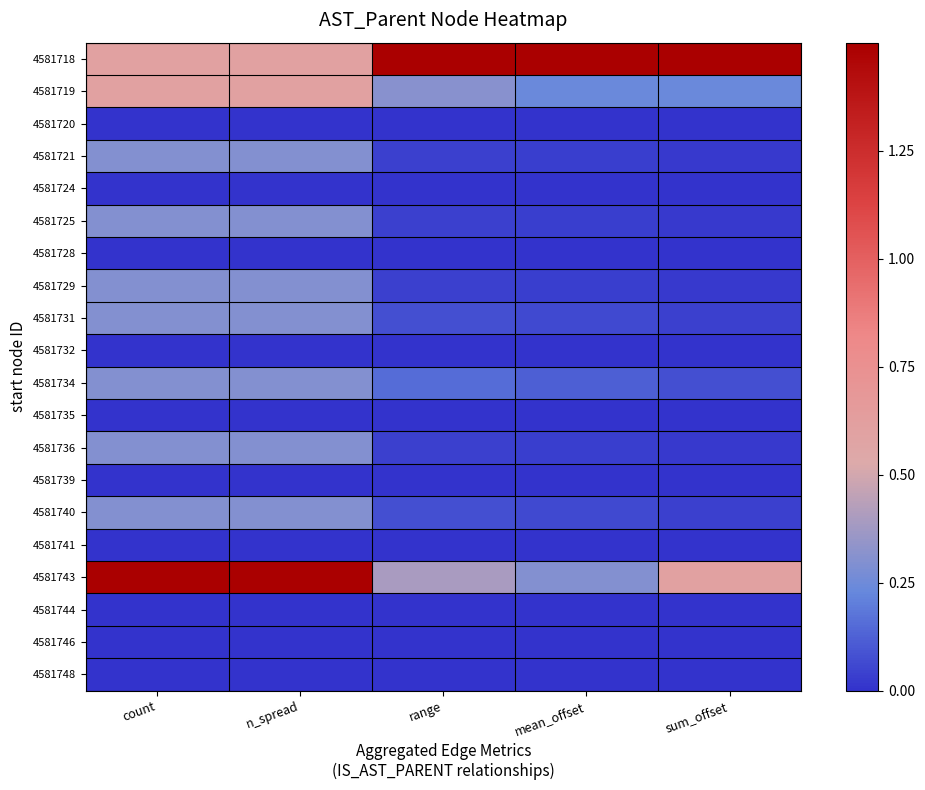

What is the difference between the highest and lowest values at count?

1.5